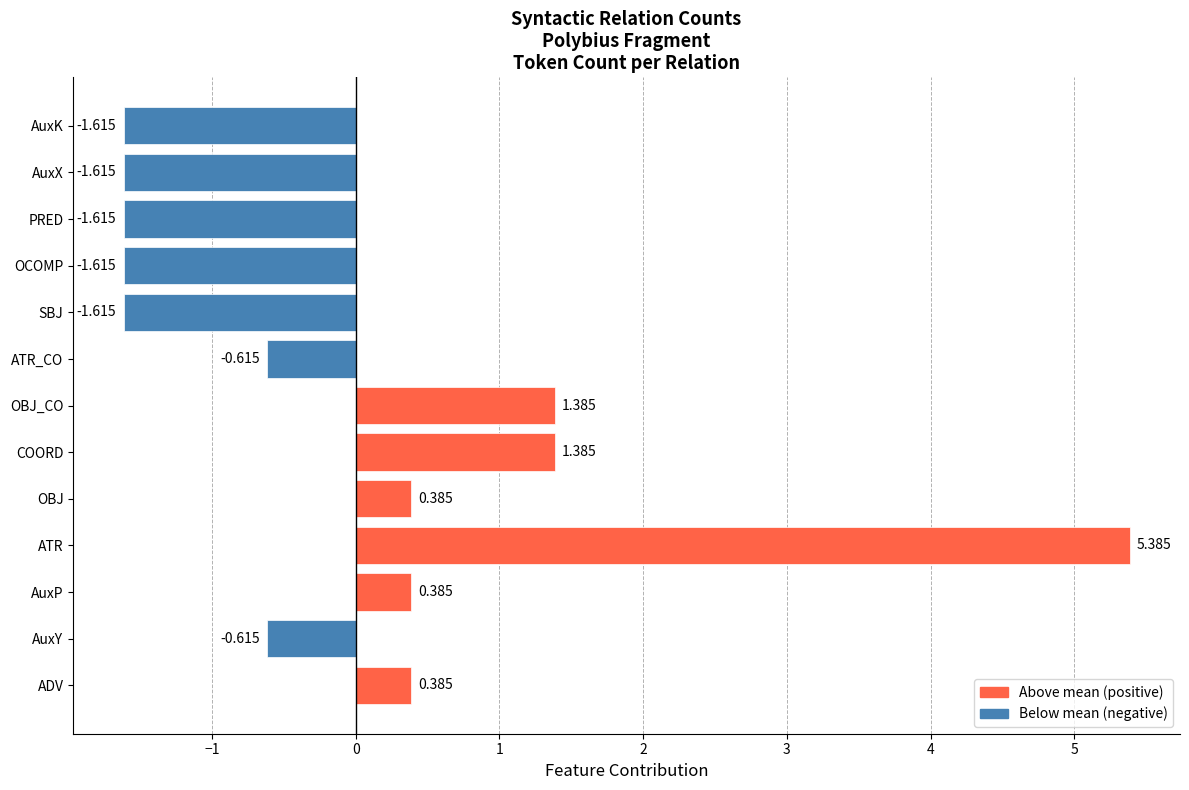

What is the difference between the maximum and second lowest values?

7.0